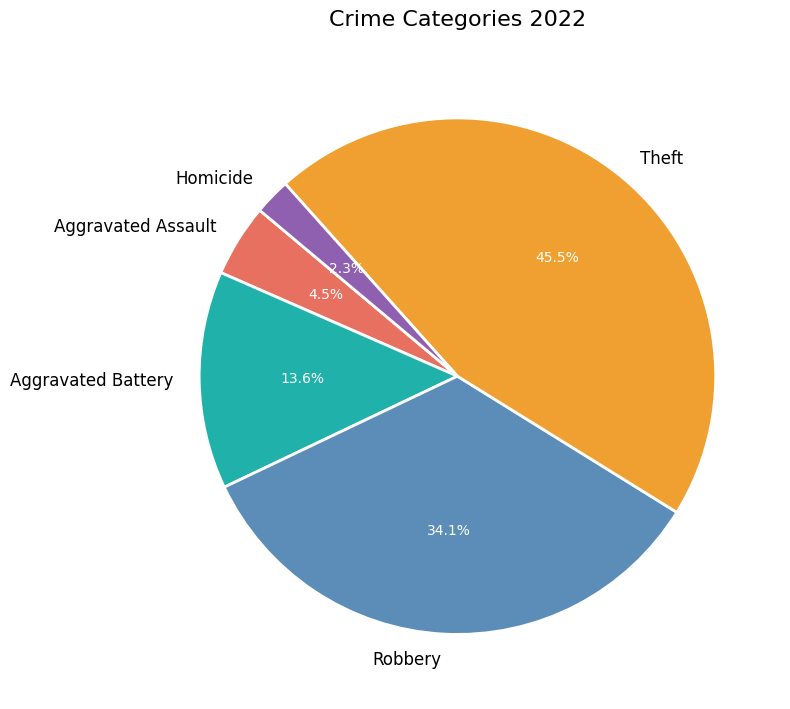

True or false: Aggravated Battery accounts for 14% of the total.

True